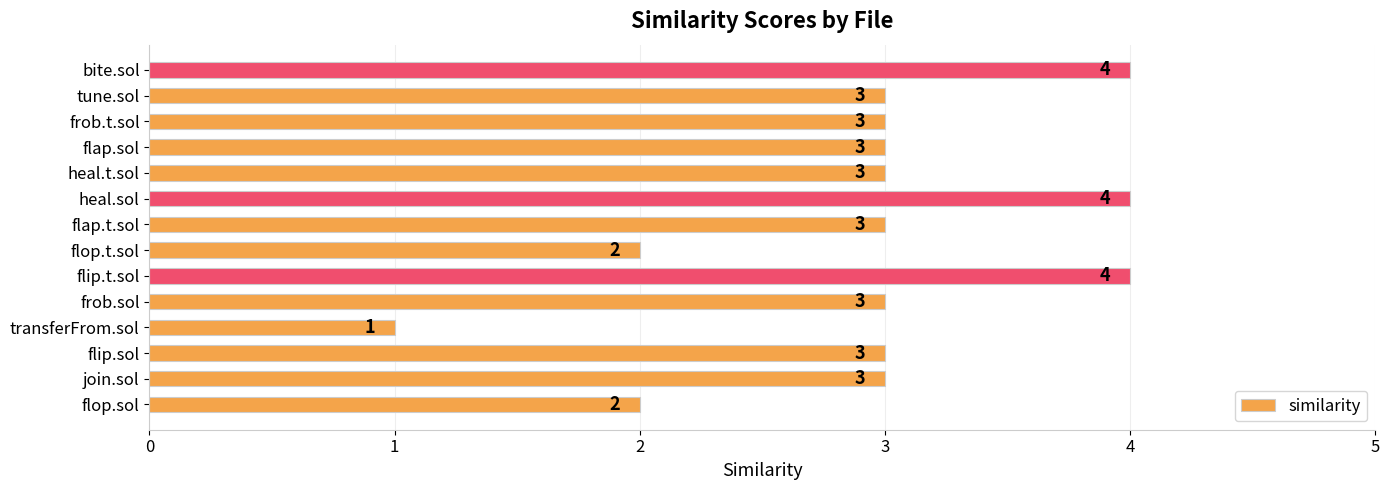

The value at flop.sol is 2. True or false?

True